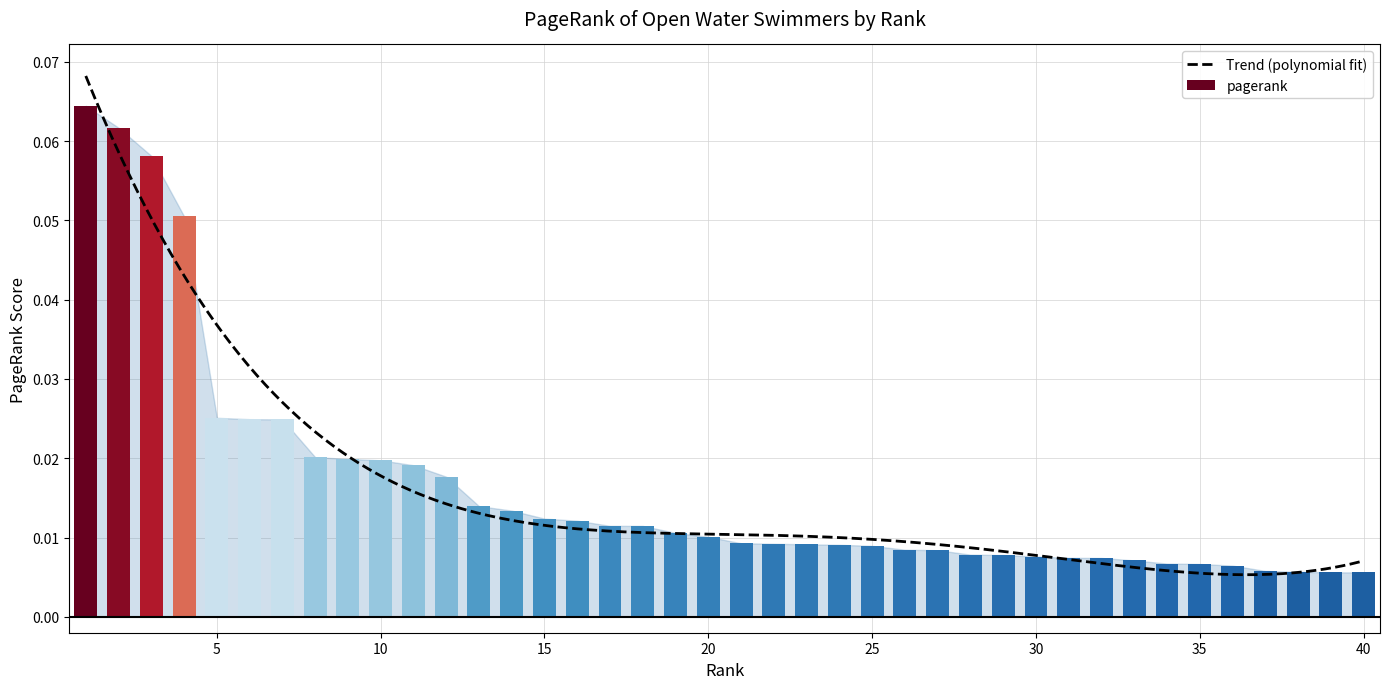

What is the value of the 2nd bar from the left?

0.1